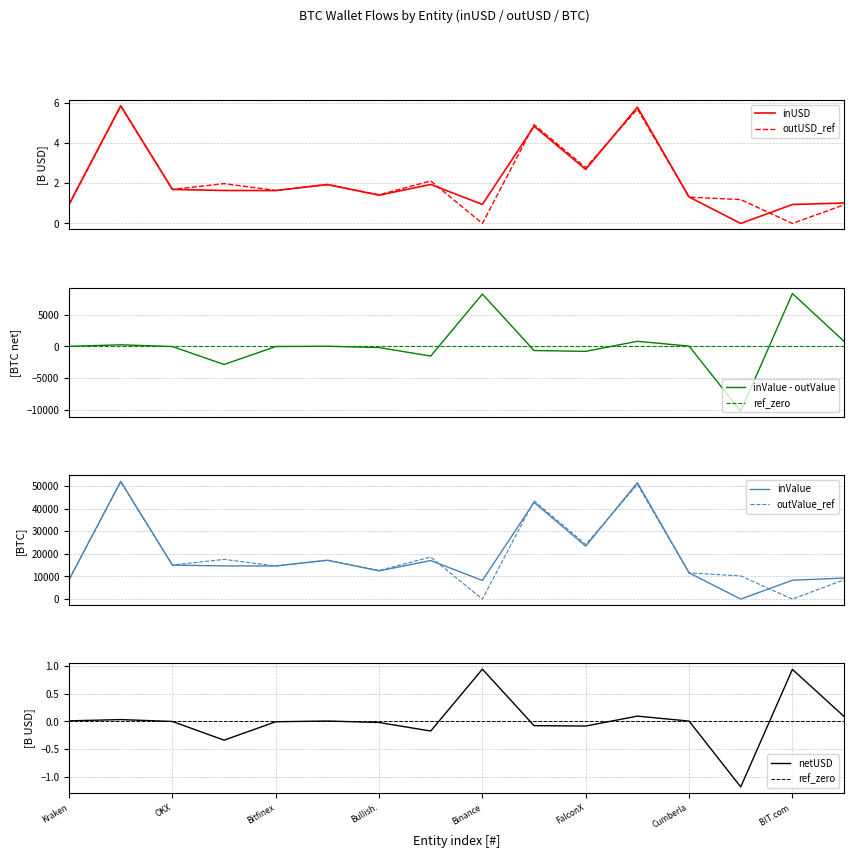

How many data points does each series have?

16